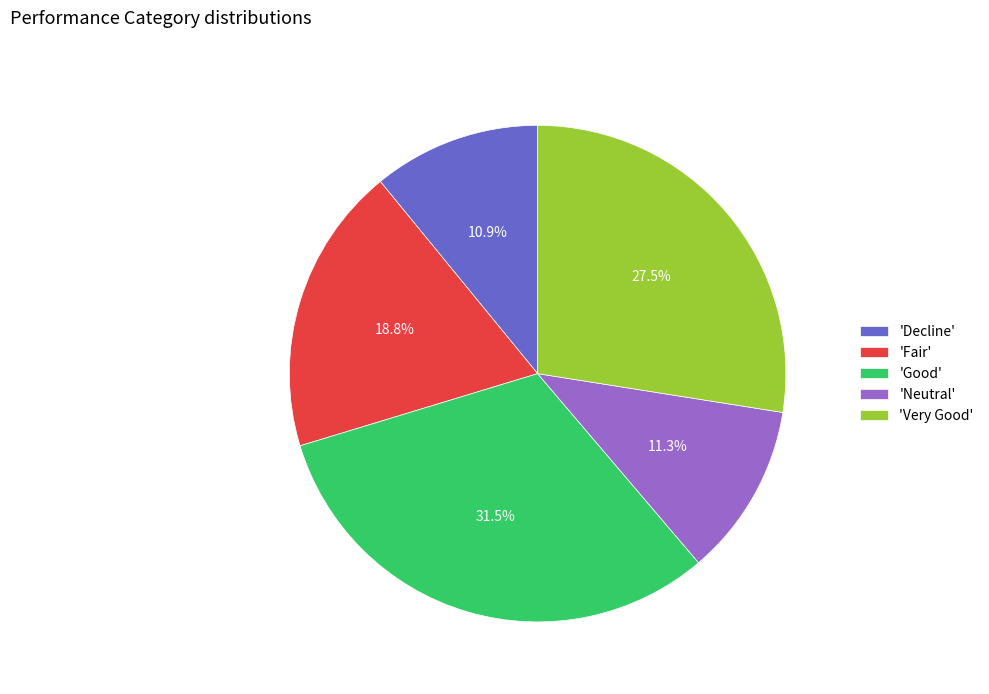

How much of the chart is everything except 'Decline'?

89.1%